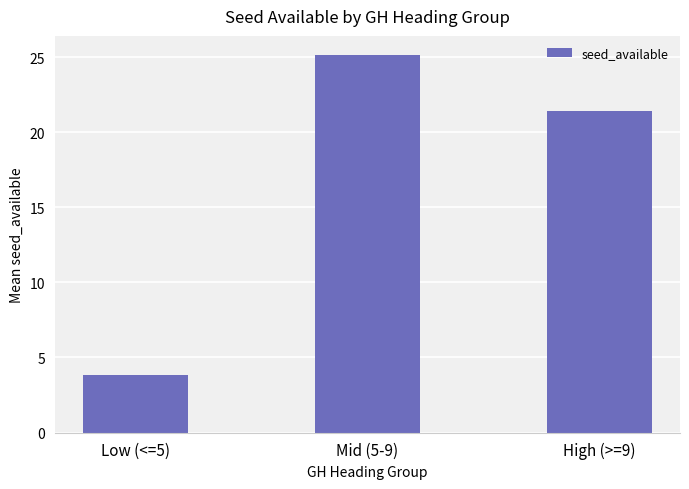

What is the difference between the maximum and minimum values?

21.3